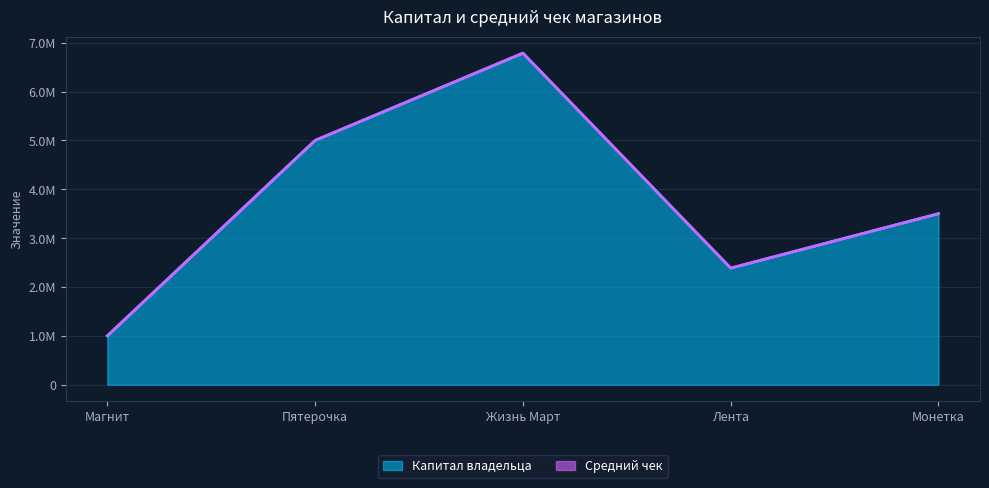

Is it true that the value at Магнит is 1000000?

True